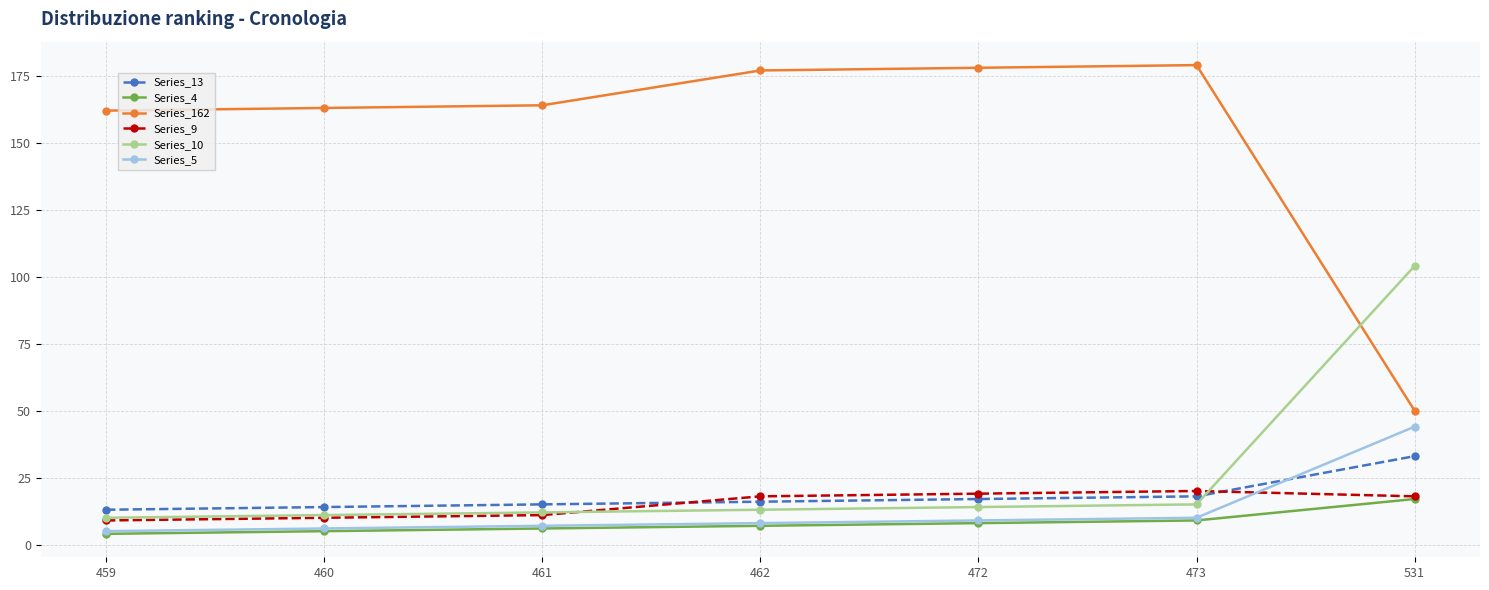

What is the sum of all Series_162 values?

1073